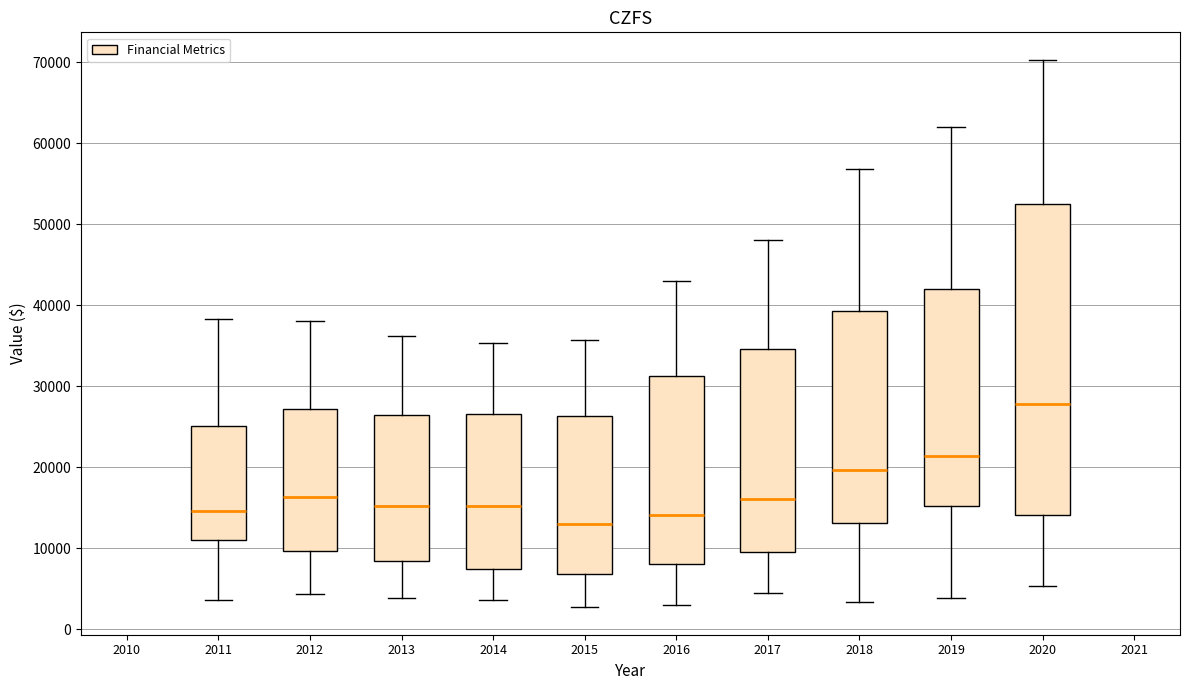

Reading left to right, read every box against the y-axis: the position of its median line, the range the box covers, and the ends of its whiskers. The values are not printed on the chart, so give them approximately, as read against the axis.

2011: median 15000, box 11000 to 25000, whiskers 4000 to 38000
2012: median 16000, box 10000 to 27000, whiskers 4000 to 38000
2013: median 15000, box 8000 to 26000, whiskers 4000 to 36000
2014: median 15000, box 7000 to 27000, whiskers 4000 to 35000
2015: median 13000, box 7000 to 26000, whiskers 3000 to 36000
2016: median 14000, box 8000 to 31000, whiskers 3000 to 43000
2017: median 16000, box 10000 to 35000, whiskers 5000 to 48000
2018: median 20000, box 13000 to 39000, whiskers 3000 to 57000
2019: median 21000, box 15000 to 42000, whiskers 4000 to 62000
2020: median 28000, box 14000 to 52000, whiskers 5000 to 70000